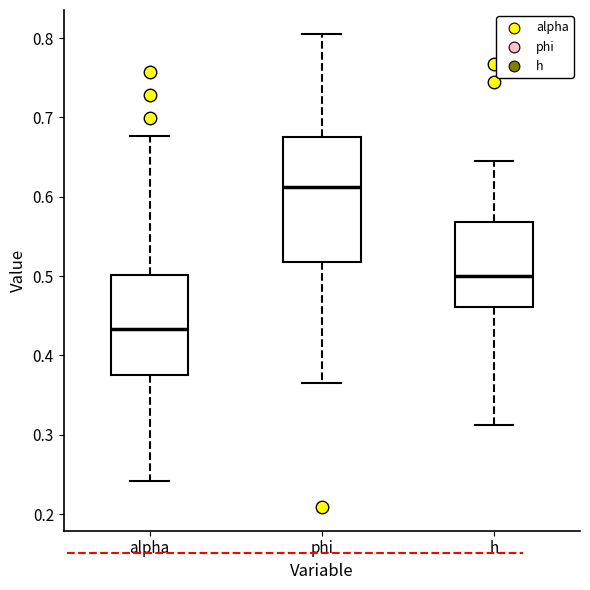

Where does the lower whisker of the box for h end on the y-axis? The values are not printed on the chart, so give them approximately, as read against the axis.

0.31